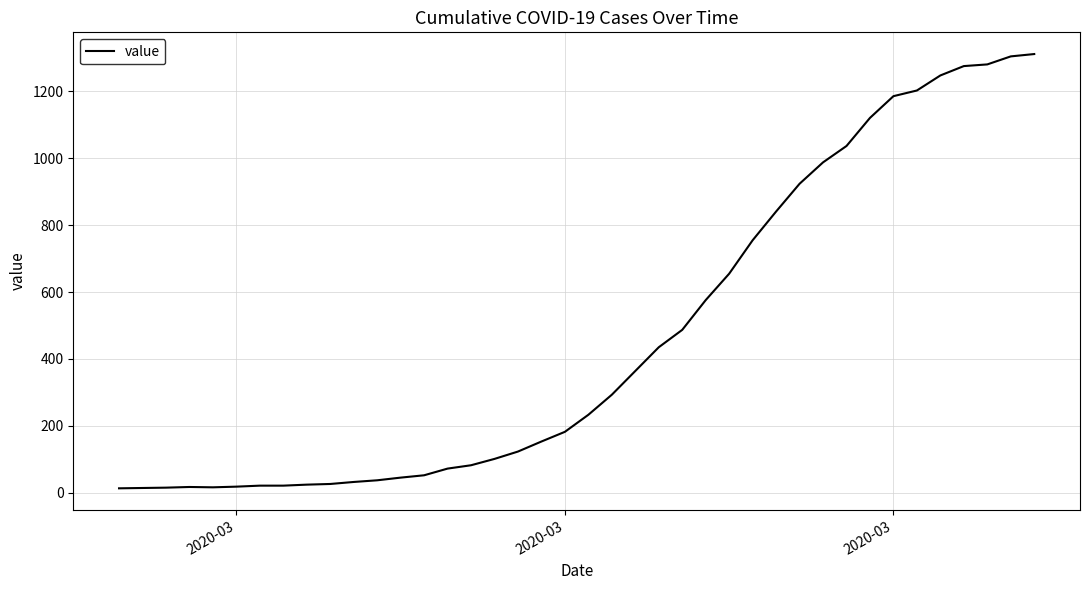

What is the difference between the maximum and minimum values?

1299